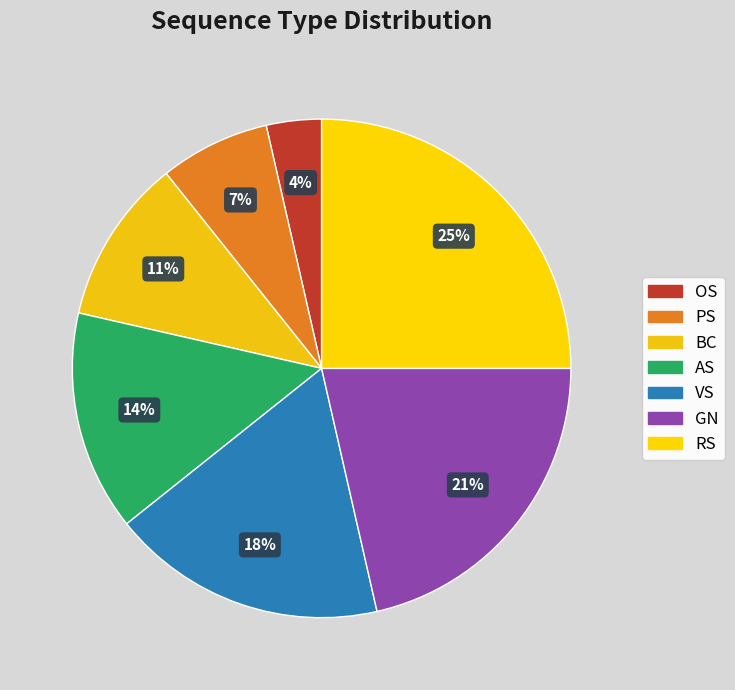

What percentage is the VS slice, to the nearest percent?

18%